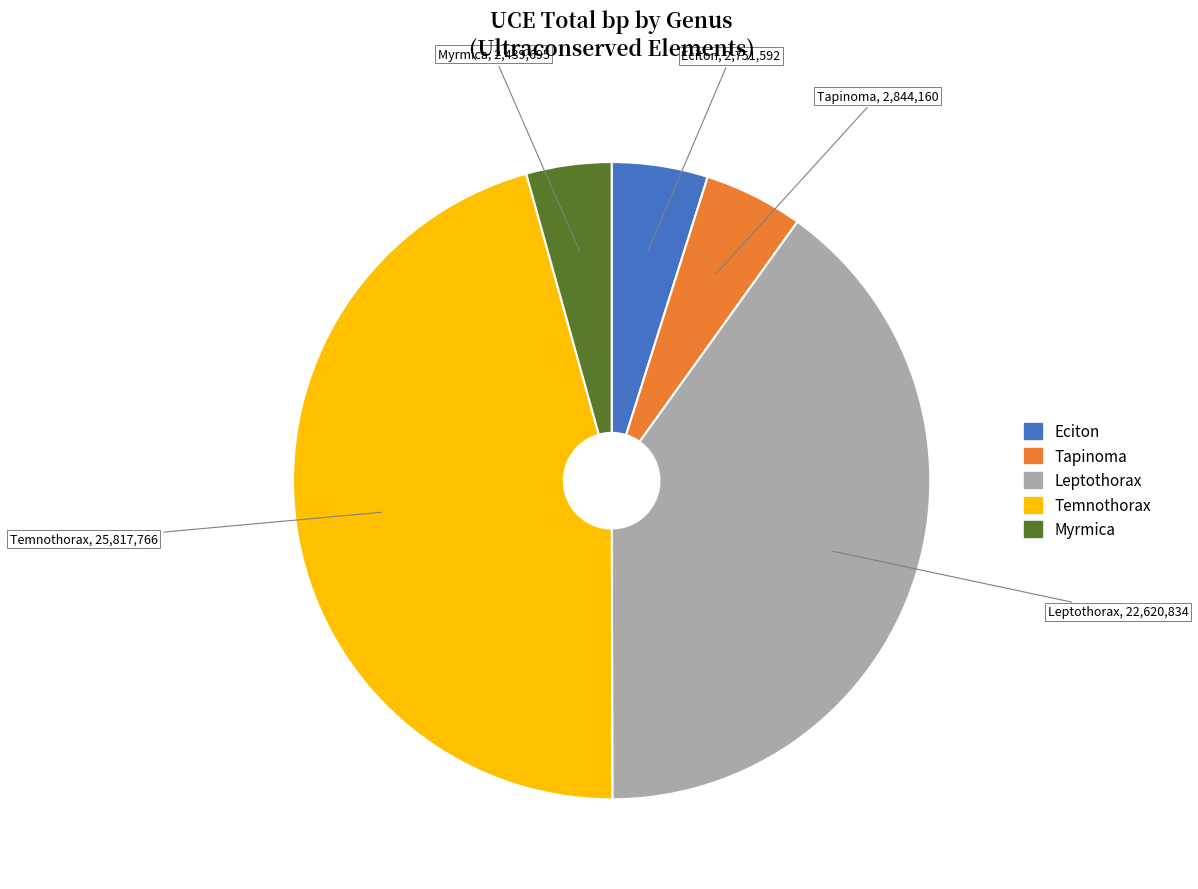

Between Leptothorax and Myrmica, which is larger?

Leptothorax